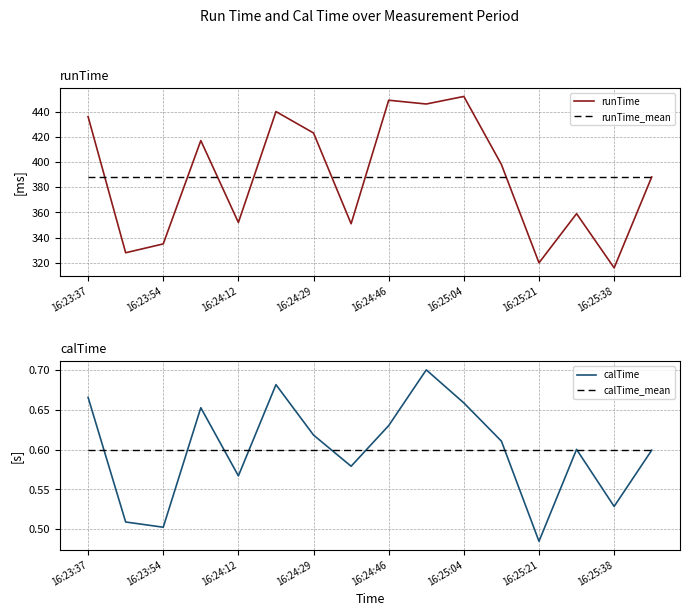

At how many categories does at least one series exceed 145?

16